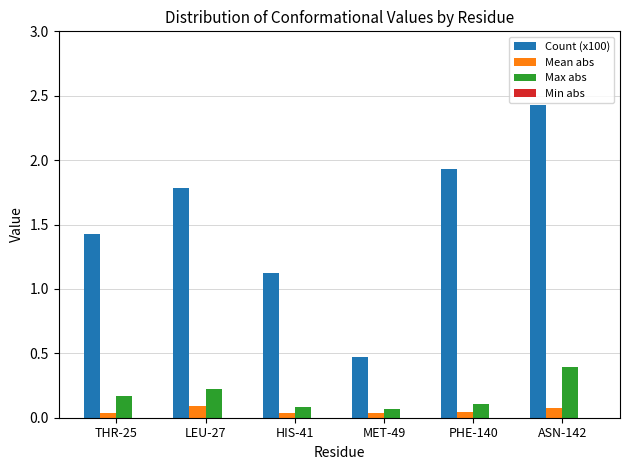

The Max abs series shows 0.1 at MET-49. True or false?

True